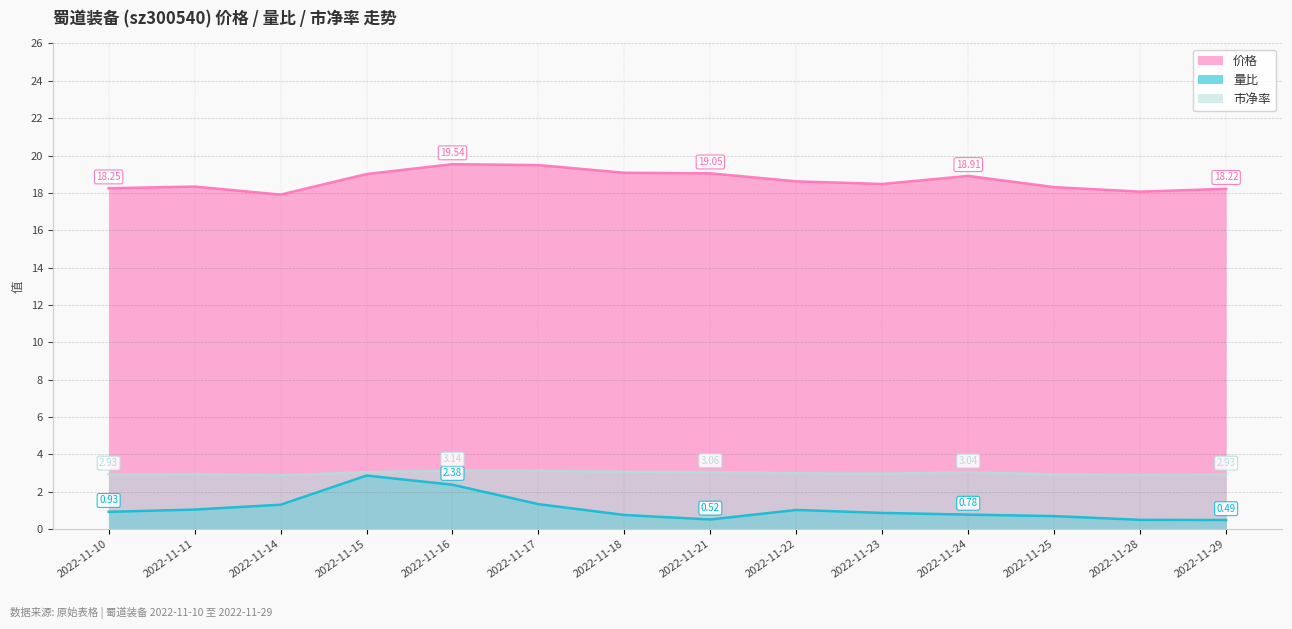

At how many categories does at least one series exceed 0?

14